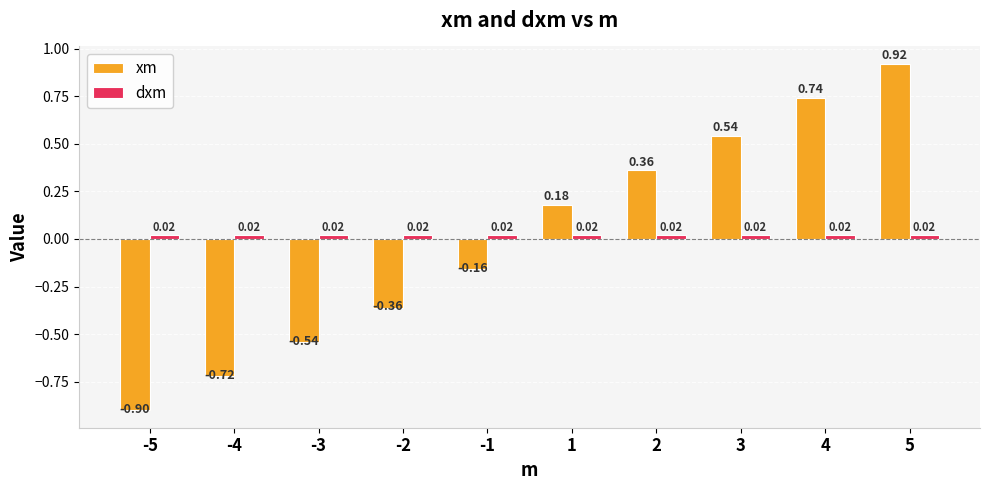

Which series has the widest spread of values?

xm